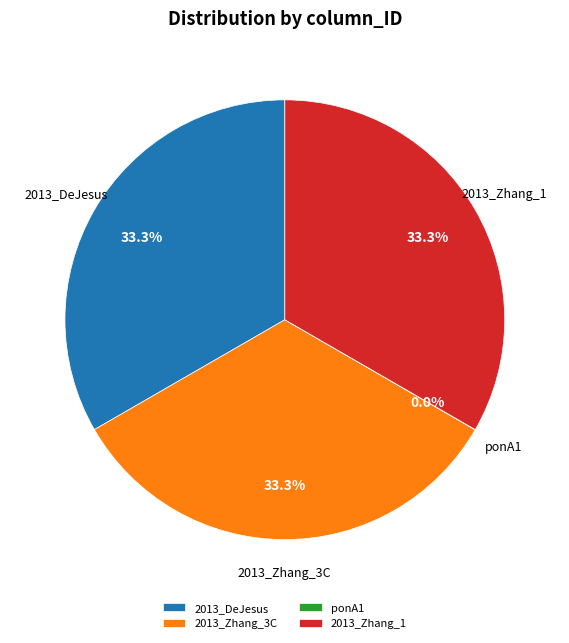

How much of the chart is everything except 2013_DeJesus?

66.7%